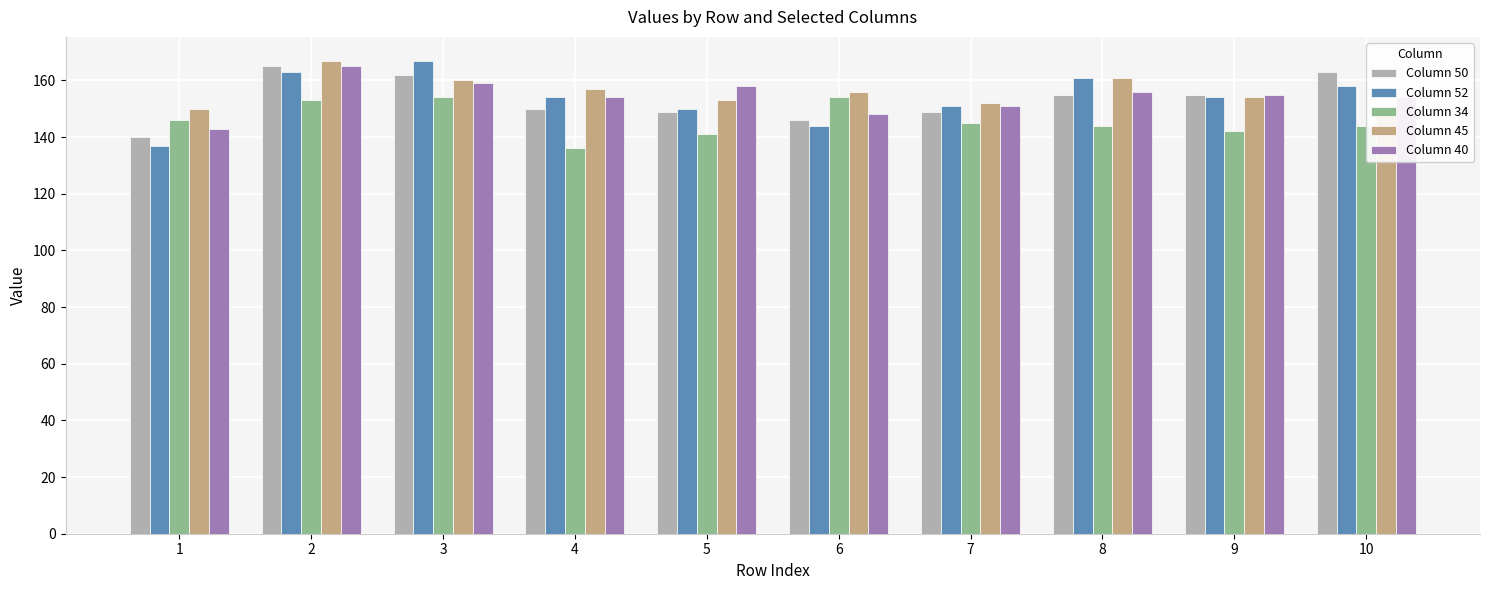

Does the chart contain any negative values?

No